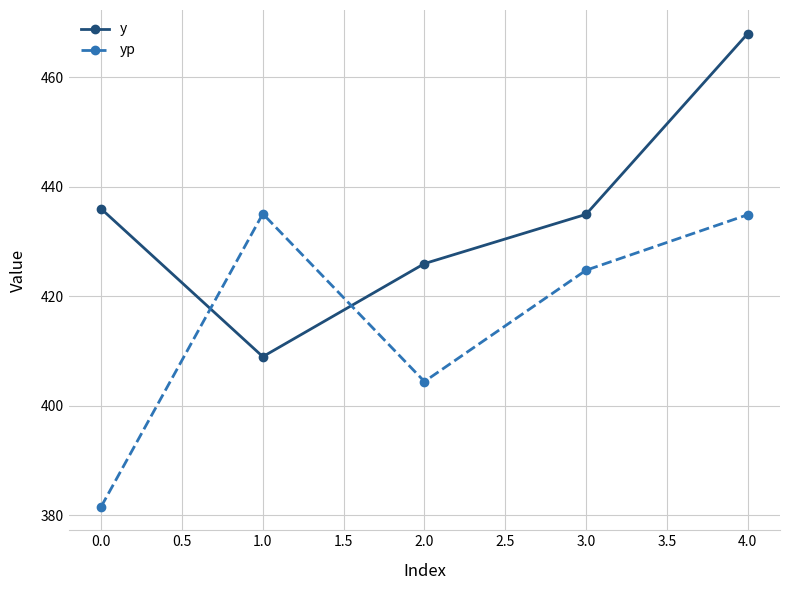

Is it true that yp equals 434.9 at 4.0?

True